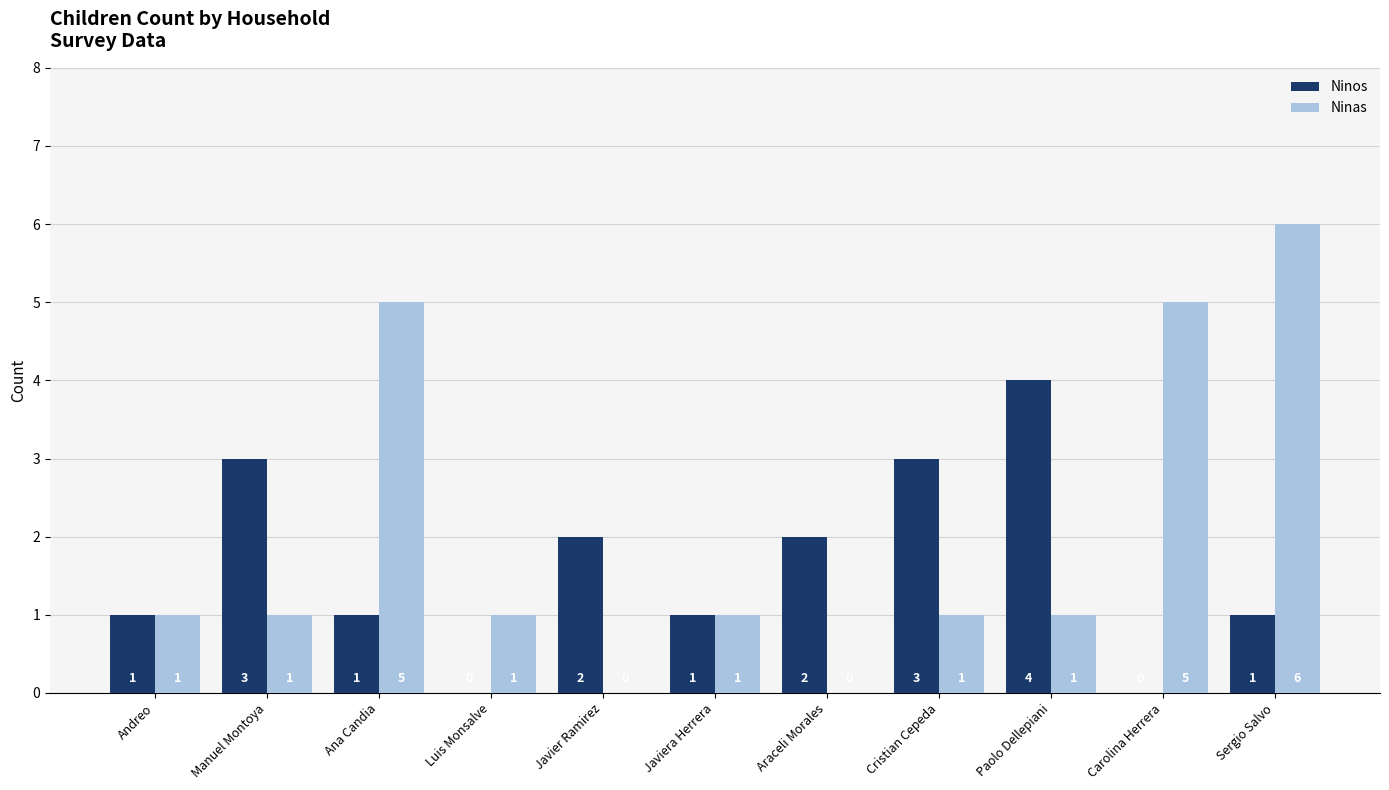

Reading right to left, list all the values displayed in this chart.

Ninos: 1	0	4	3	2	1	2	0	1	3	1
Ninas: 6	5	1	1	0	1	0	1	5	1	1